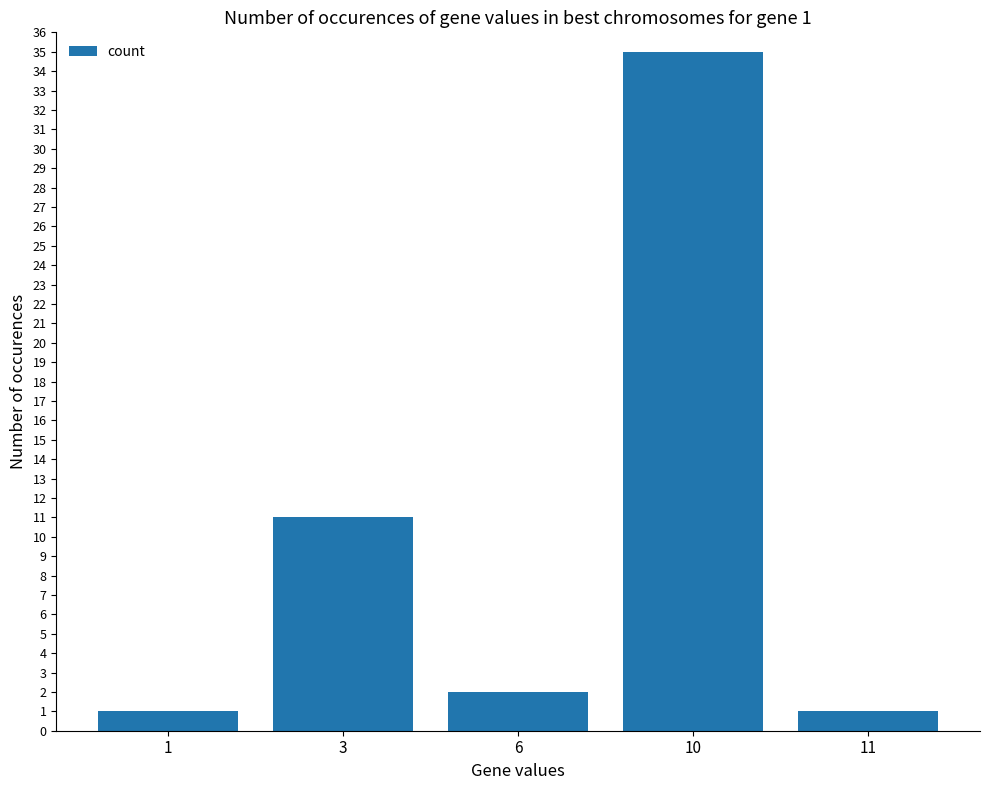

At which label does the data first exceed 2?

3